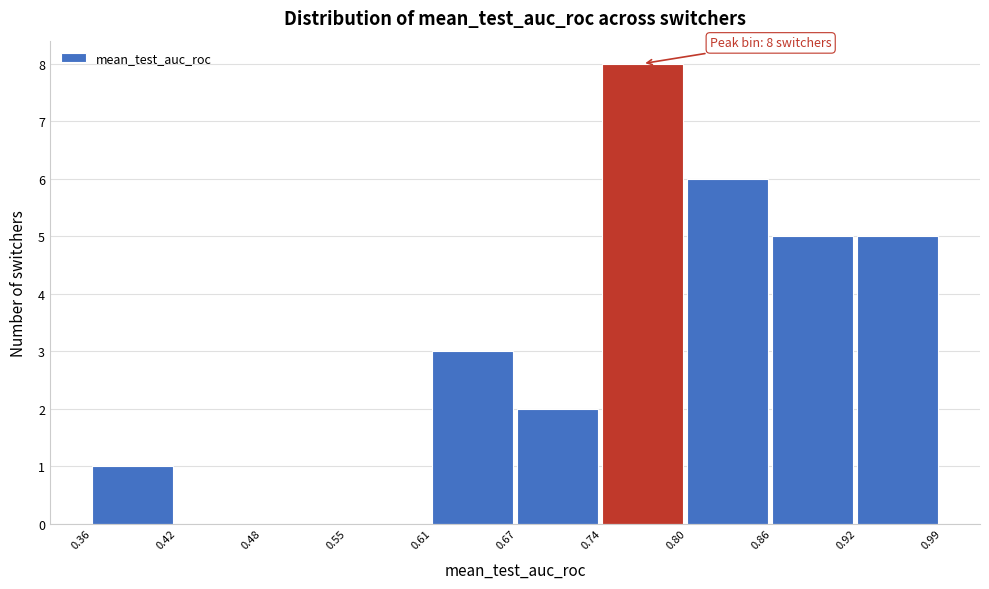

Over which range of the x-axis is the bar tallest?

0.74 to 0.80